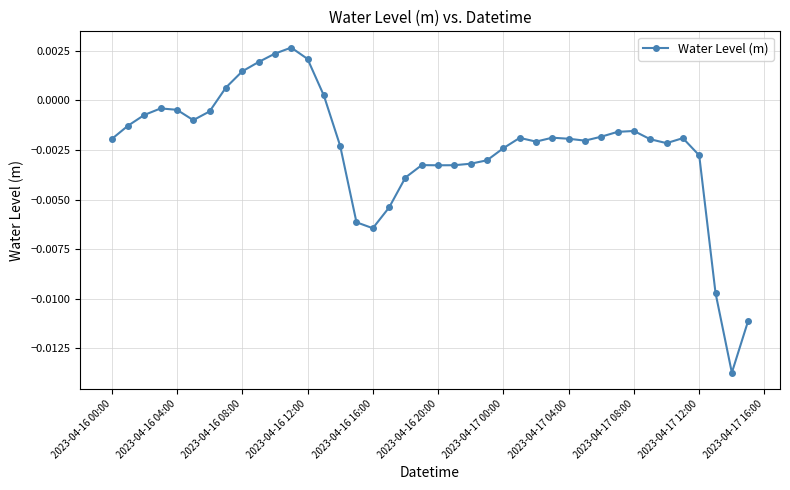

Count the number of data series in this chart.

1